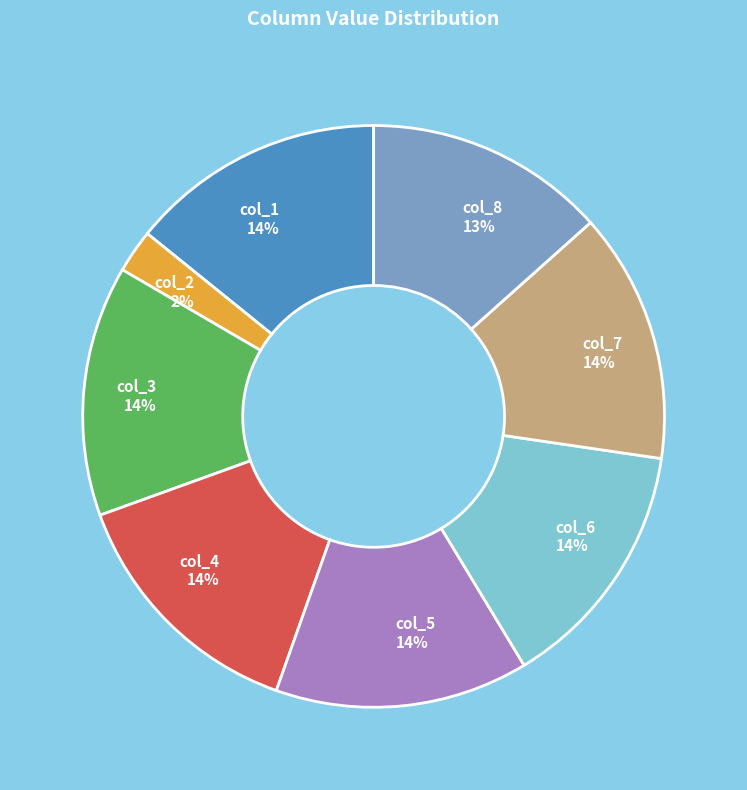

Combined, do col_5 14% and col_8 13% account for over 50%?

No